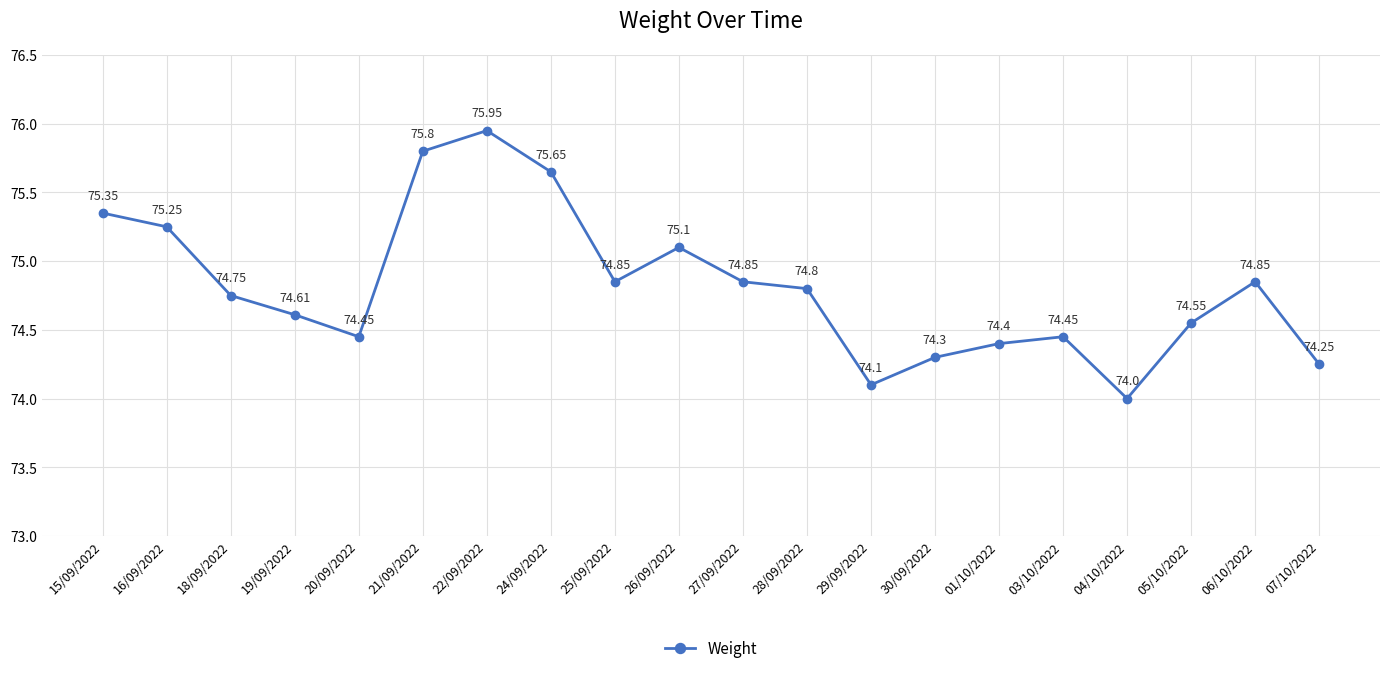

What is the sum of all values?

1496.3